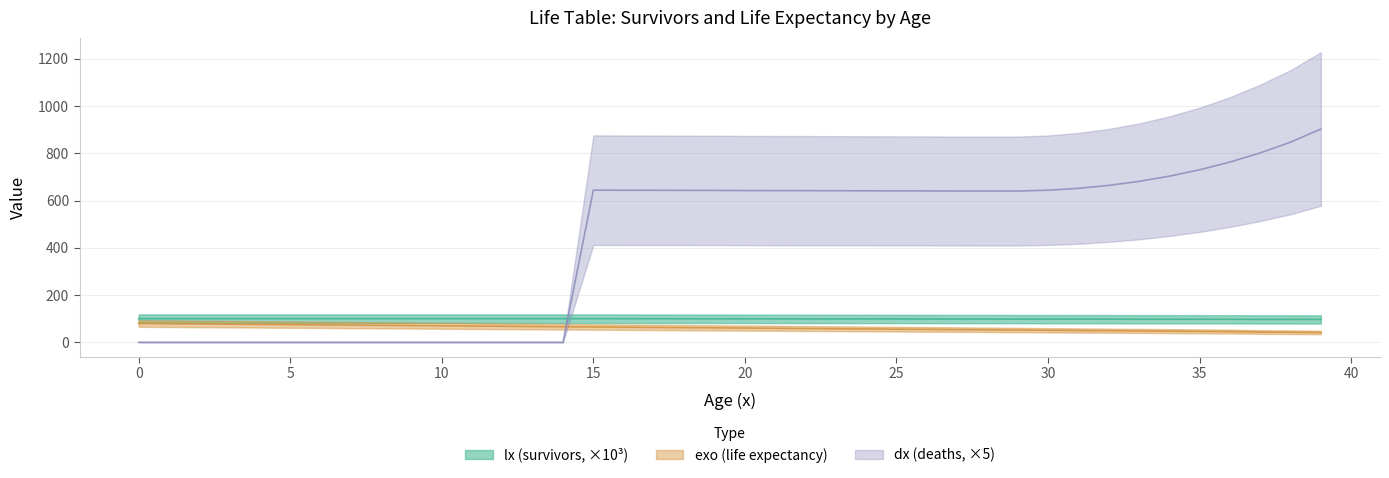

At which label is lx closest to 98?

30